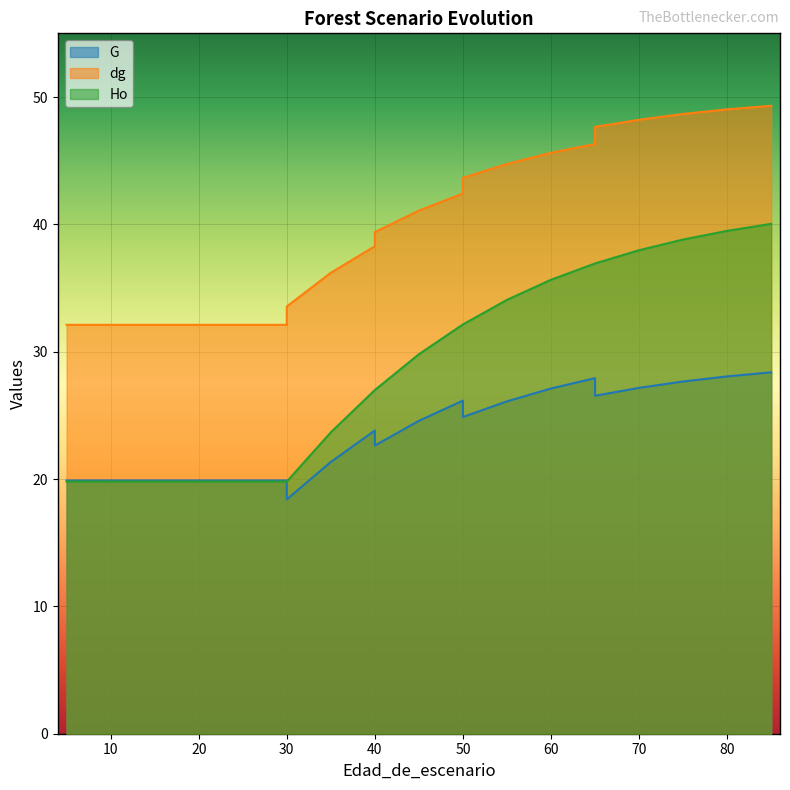

Reading left to right, what are all the values shown in this chart?

G: 19.9	19.9	19.9	19.9	19.9	19.9	18.4	21.3	23.8	22.6	24.6	26.2	24.9	26.1	27.1	27.9	26.5	27.2	27.7	28.1	28.4
dg: 32.1	32.1	32.1	32.1	32.1	32.1	33.5	36.2	38.3	39.4	41.1	42.4	43.6	44.7	45.6	46.3	47.6	48.2	48.7	49.0	49.3
Ho: 19.8	19.8	19.8	19.8	19.8	19.8	19.8	23.7	27.0	27.0	29.8	32.1	32.1	34.1	35.6	36.9	36.9	38.0	38.8	39.5	40.0